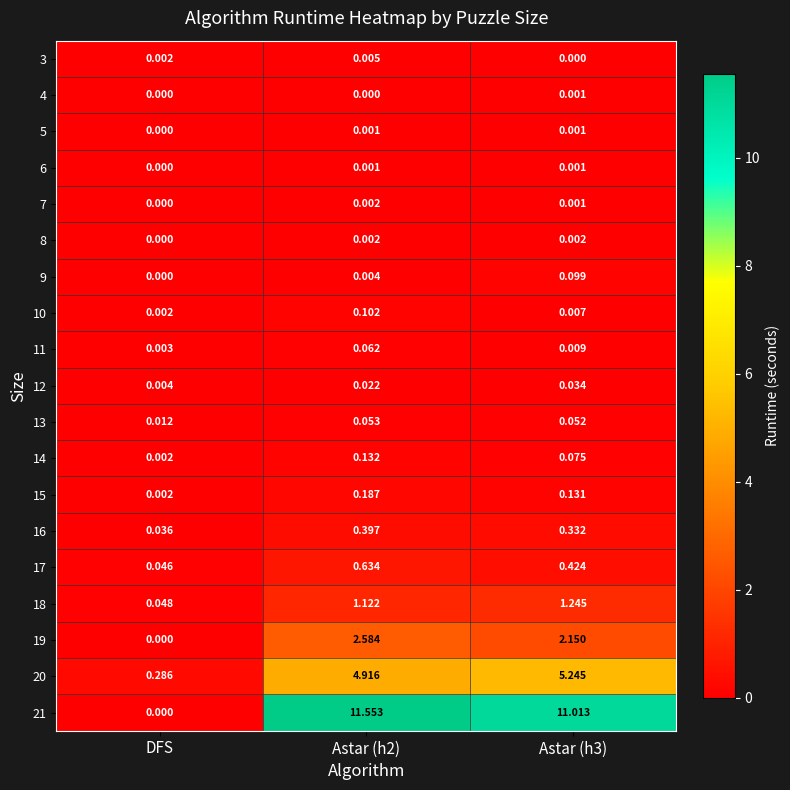

How many categories are shown in the chart?

3